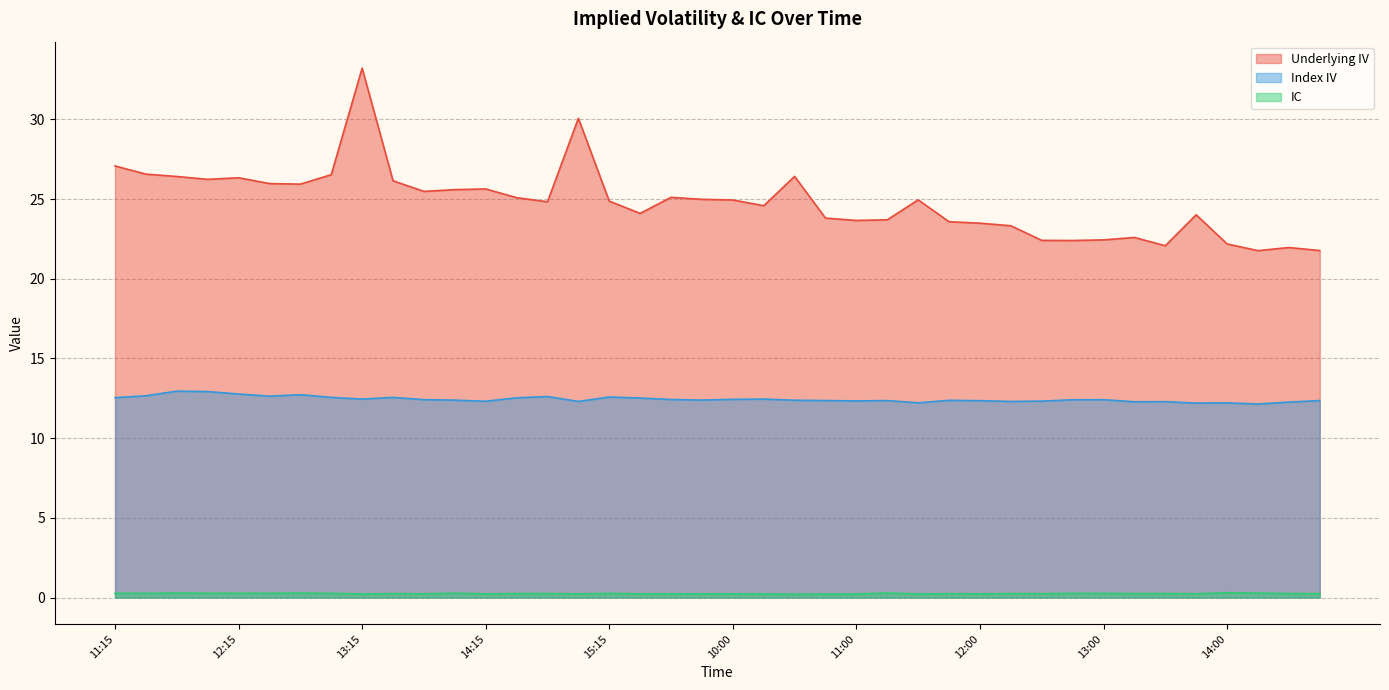

The Index IV series shows 12.6 at 14:45. True or false?

True